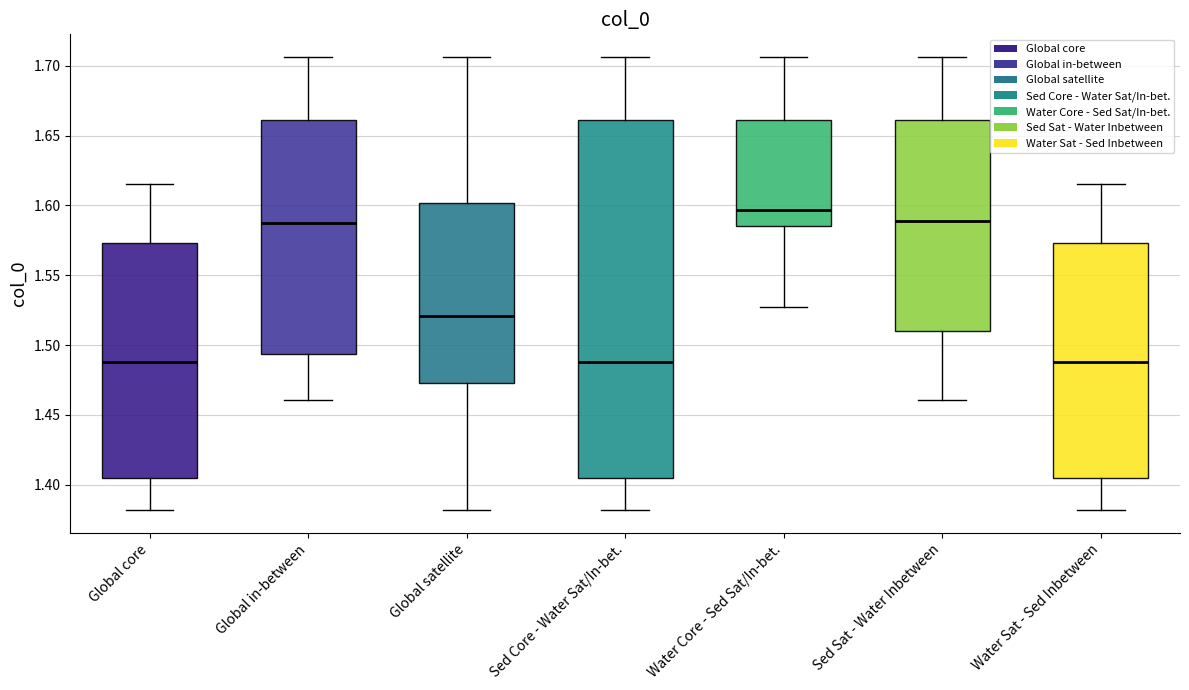

Where is the lower edge of the box for Global in-between on the y-axis? The values are not printed on the chart, so give them approximately, as read against the axis.

1.495